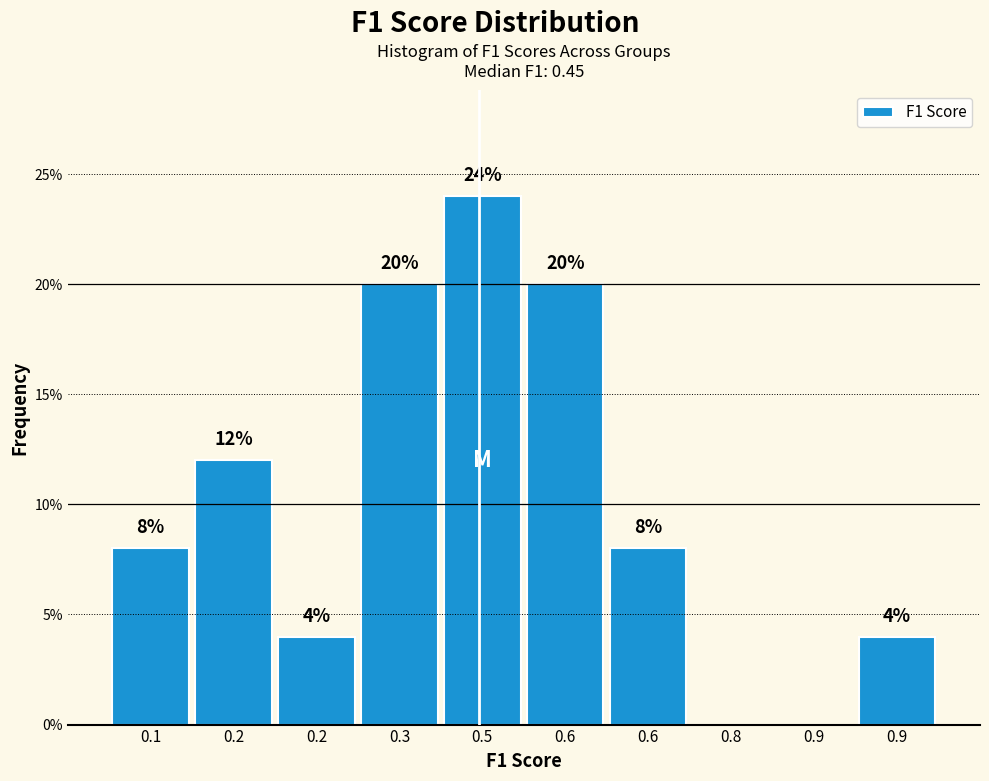

How many values are above zero?

8